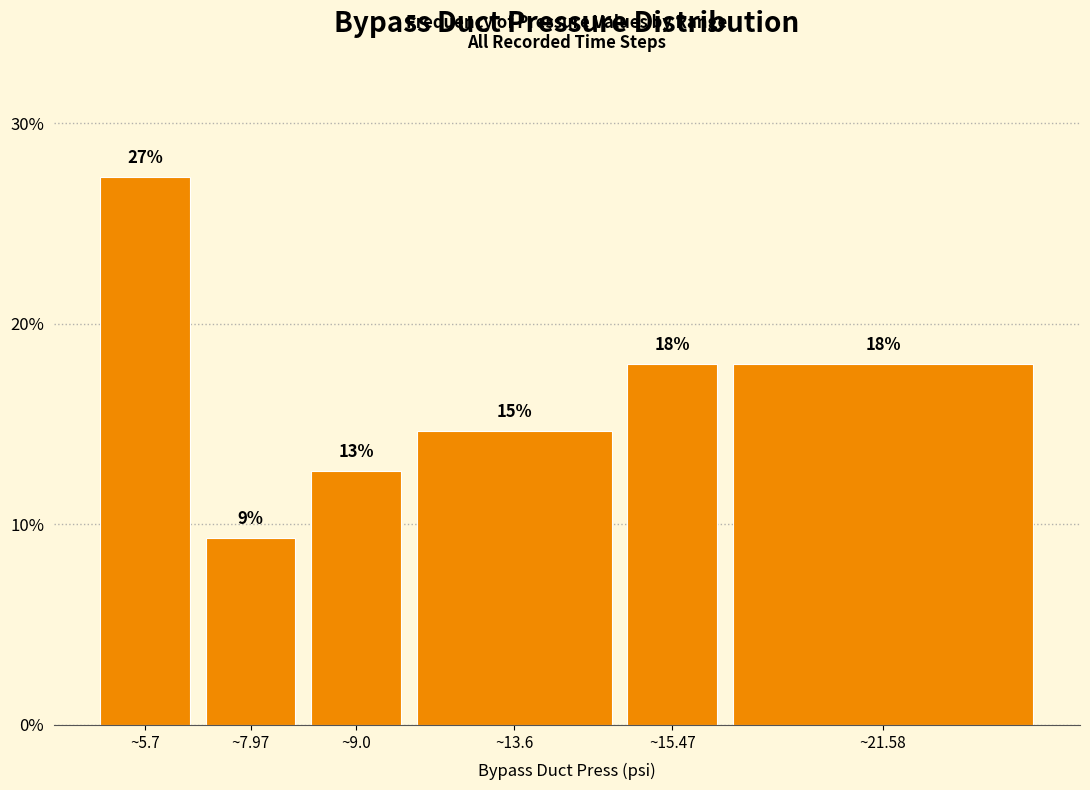

Are the bars horizontal?

No